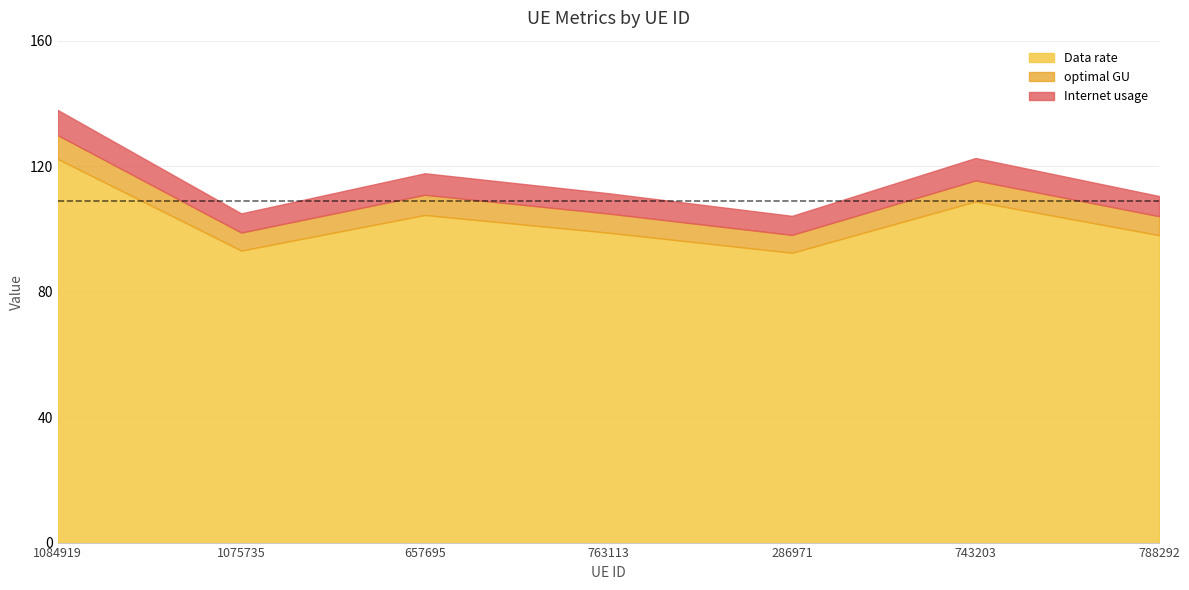

True or false: Internet usage has a value of 54.3 at 743203.

False